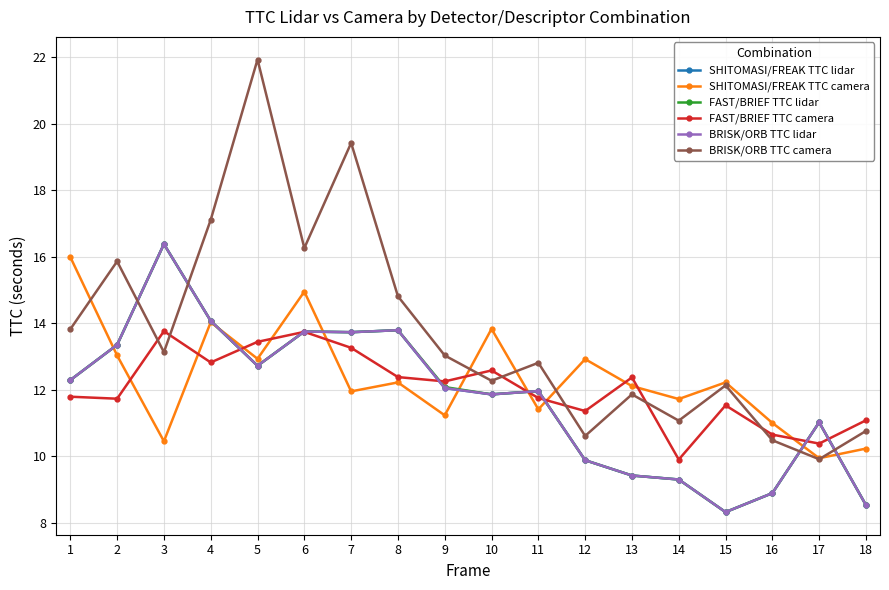

At 14, list the series in order from smallest to largest.

SHITOMASI/FREAK TTC lidar, FAST/BRIEF TTC lidar, BRISK/ORB TTC lidar, FAST/BRIEF TTC camera, BRISK/ORB TTC camera, SHITOMASI/FREAK TTC camera